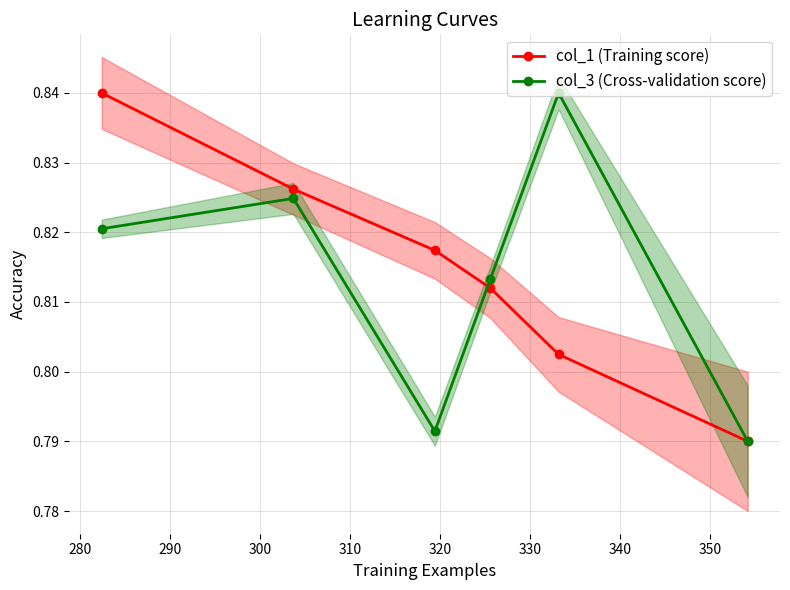

Rank the series by their average value, from lowest to highest.

col_3 (Cross-validation score), col_1 (Training score)